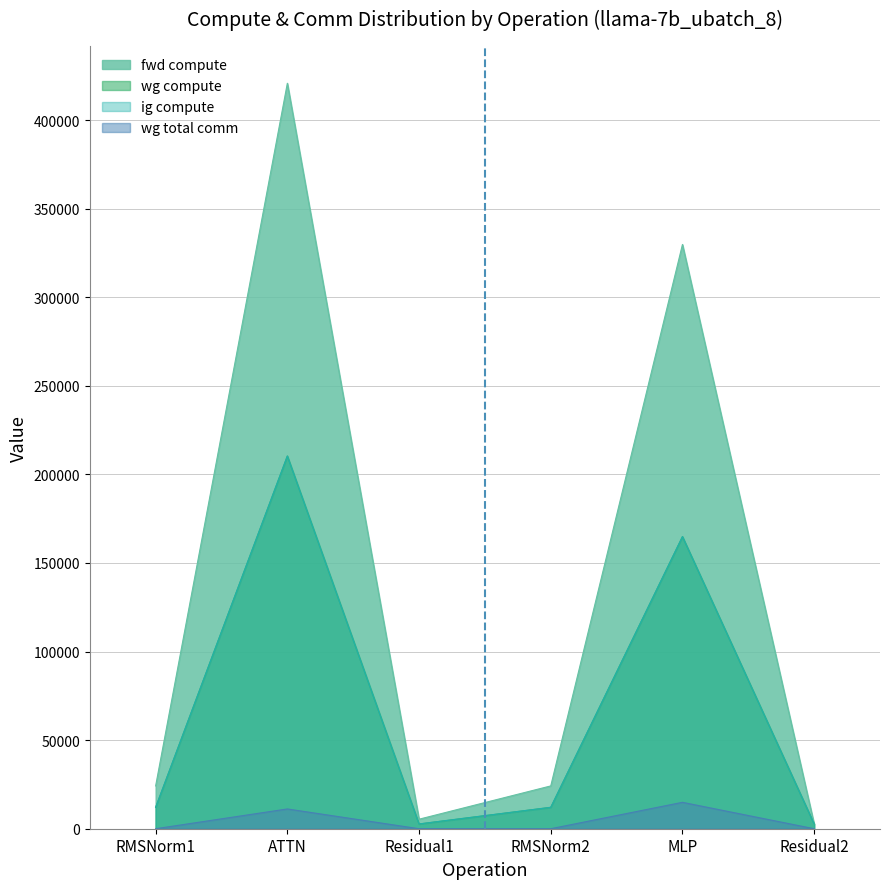

Count the number of data series in this chart.

4